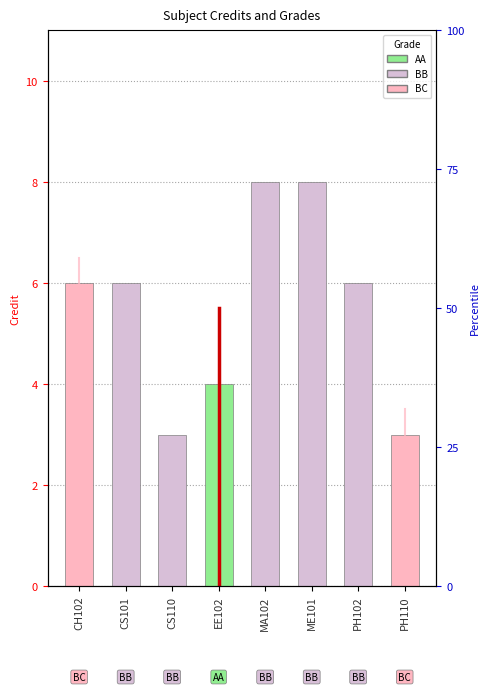

Between CH102 and CS101, which series saw the biggest shift?

BC grade marker